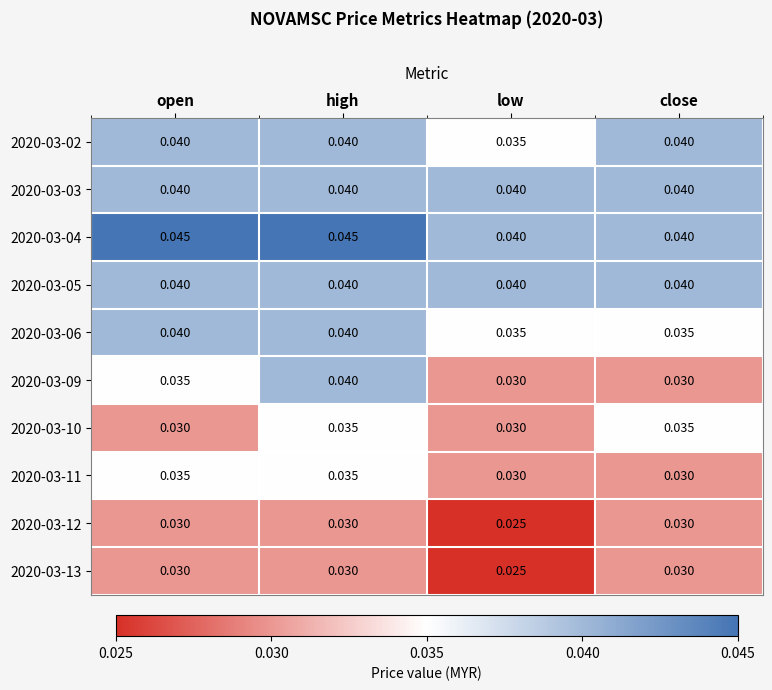

Is the value of 2020-03-09 at low greater than the value of 2020-03-04 at close?

No